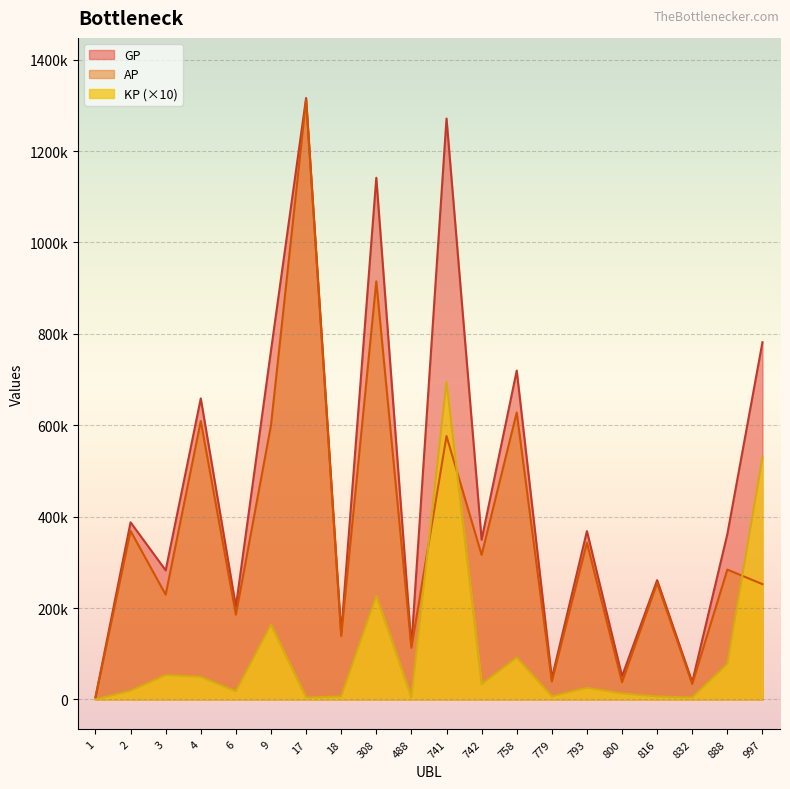

Which series has the widest spread of values?

GP